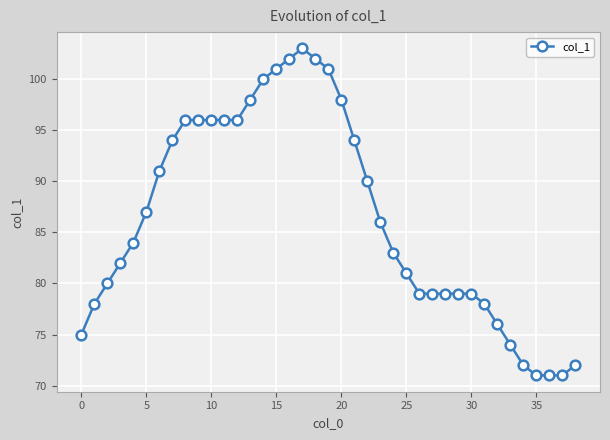

What is the minimum value shown in the chart?

71